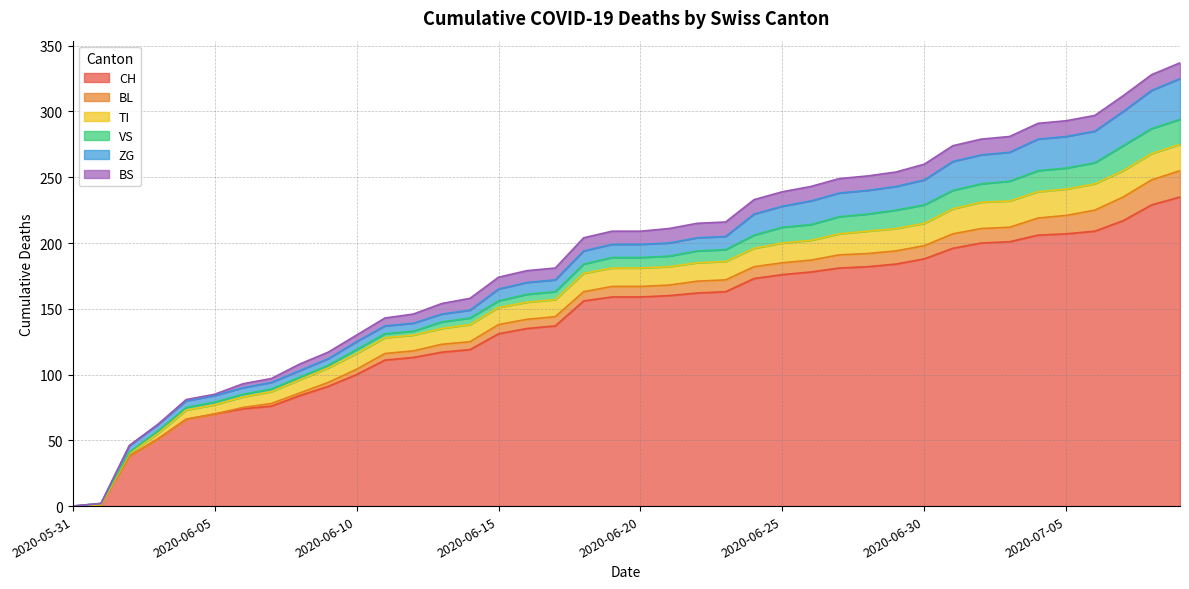

Reading right to left, extract all data points from this chart.

CH: 235	229	217	209	207	206	201	200	196	188	184	182	181	178	176	173	163	162	160	159	159	156	137	135	131	119	117	113	111	100	91	84	76	74	70	66	51	38	1	0
BL: 20	19	18	16	14	13	11	11	11	10	10	10	10	9	9	9	9	9	8	8	8	7	7	7	7	6	6	5	5	4	3	2	2	1	0	0	0	0	0	0
TI: 20	20	20	20	20	20	20	20	19	17	17	17	16	15	15	14	14	14	14	14	14	14	13	13	13	13	12	12	12	12	11	10	9	8	7	7	4	2	0	0
VS: 19	19	19	16	16	16	15	14	14	14	14	13	13	12	12	10	9	9	8	8	8	7	6	6	5	5	5	3	3	3	2	2	2	2	2	2	2	1	1	0
ZG: 31	29	26	24	24	24	22	22	22	19	18	18	18	18	16	16	10	10	10	10	10	10	9	9	9	6	6	6	6	6	5	5	5	5	5	5	5	5	0	0
BS: 12	12	12	12	12	12	12	12	12	12	11	11	11	11	11	11	11	11	11	10	10	10	9	9	9	9	8	7	6	5	5	5	3	3	1	1	0	0	0	0